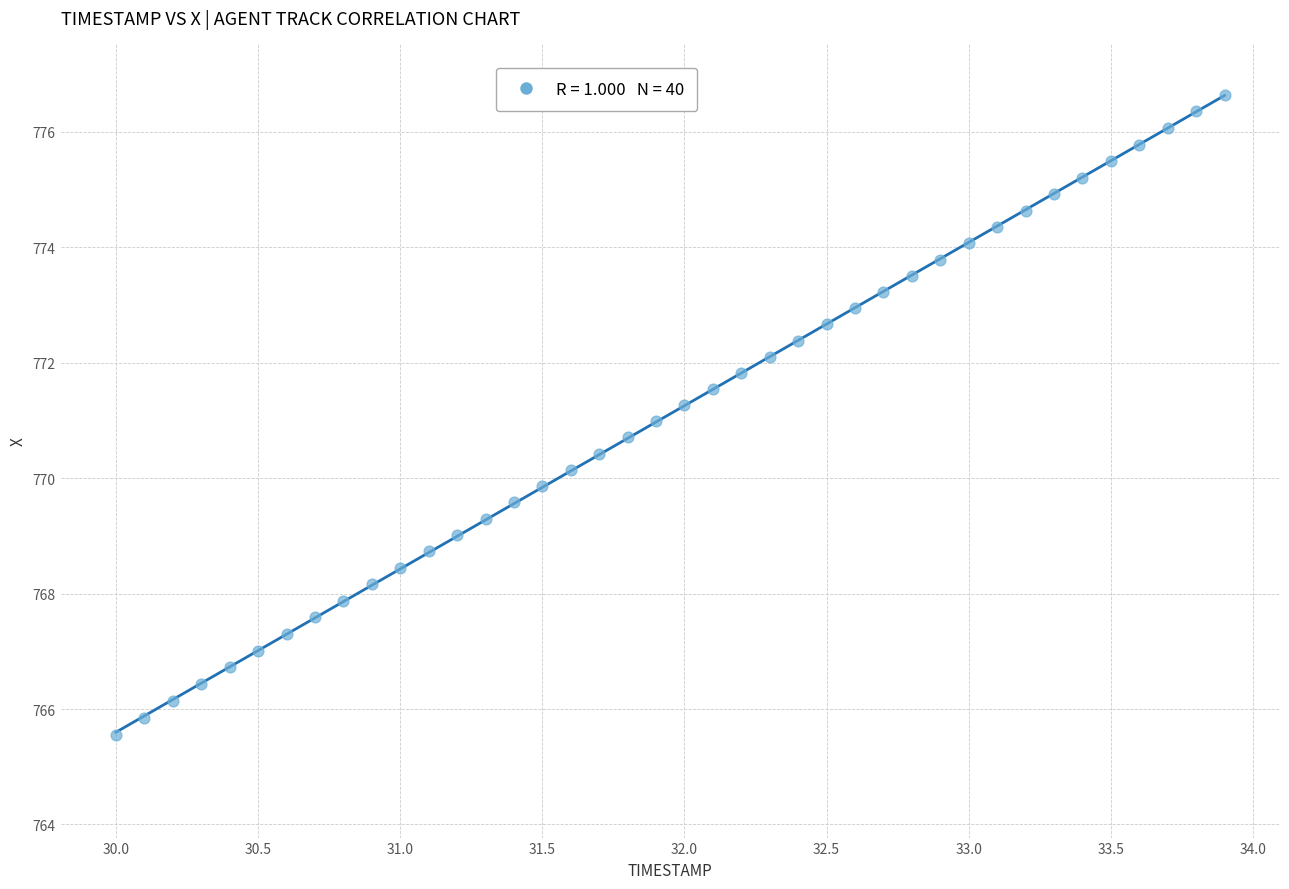

What is the range of Y values (max minus min)?

11.1